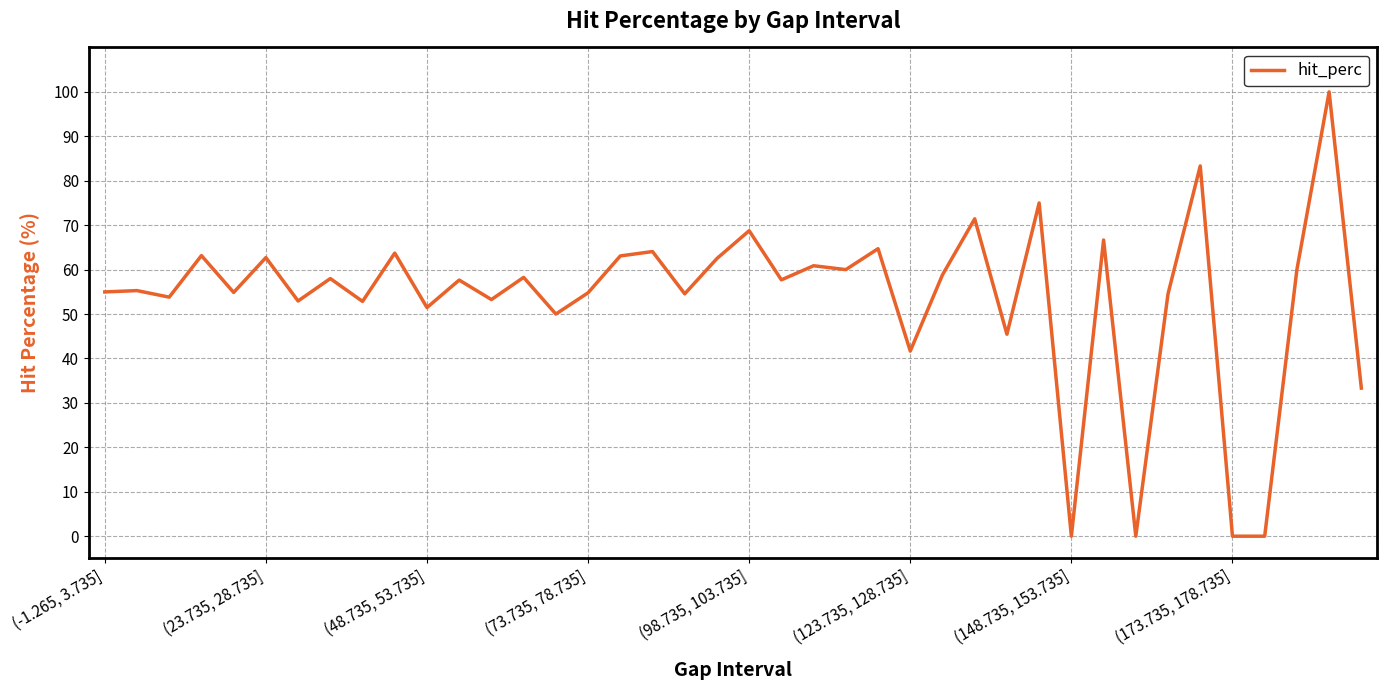

What is the difference between the maximum and minimum values?

100.0